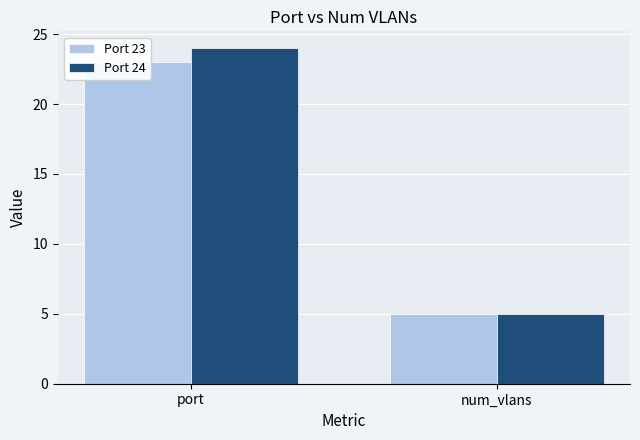

How many distinct data groups are displayed?

2